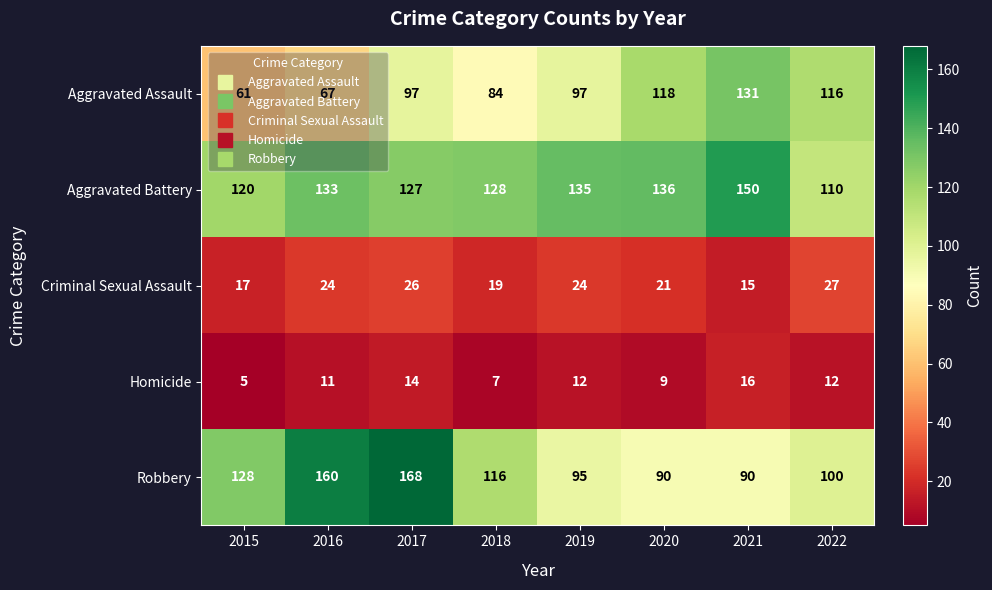

Where is Robbery nearest to the value 129?

2015